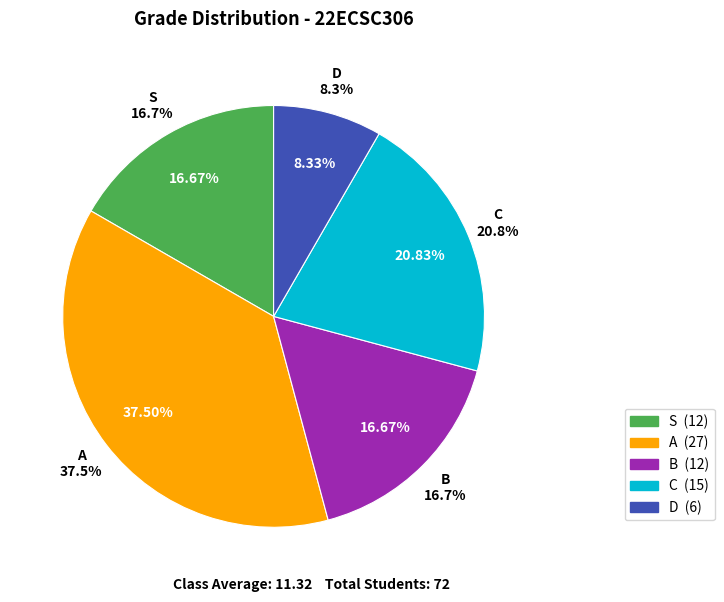

Combined, do B and S account for over 50%?

No